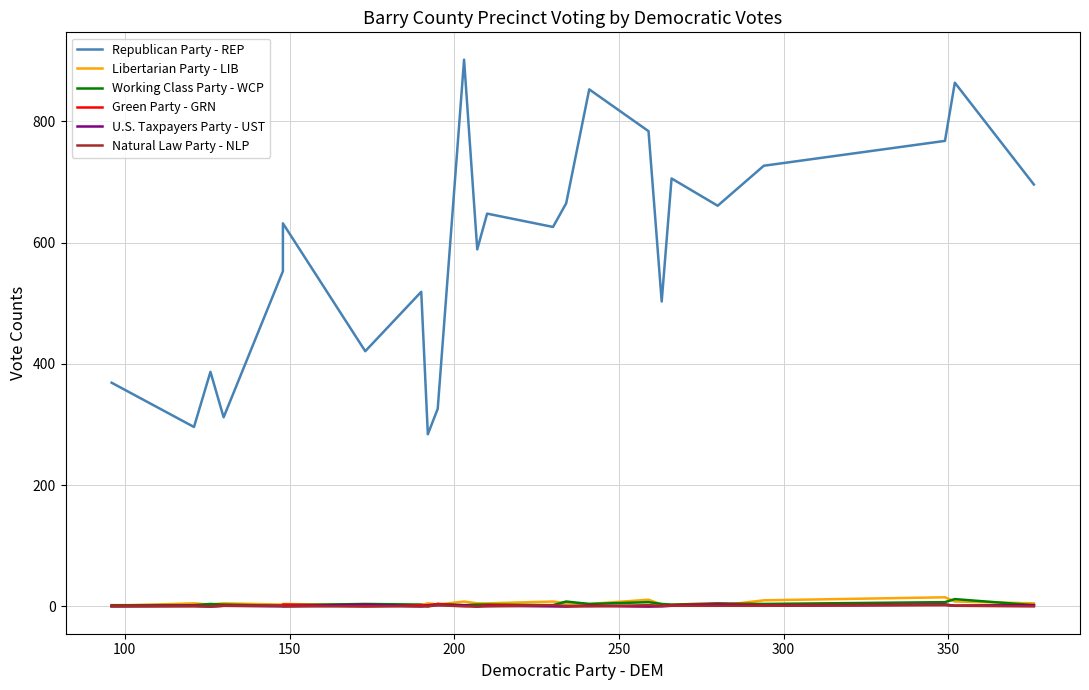

Is the value of Natural Law Party - NLP at 12 greater than the value of Working Class Party - WCP at 400?

No